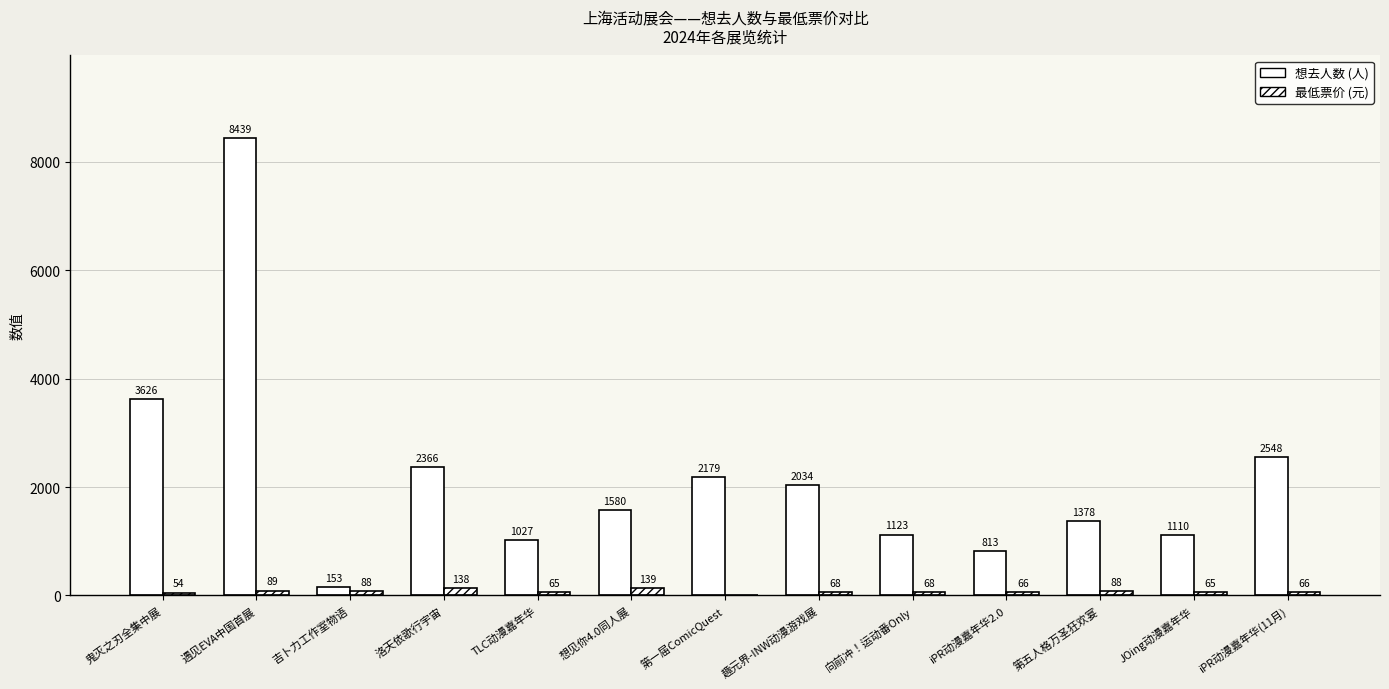

How many groups of bars are there?

13